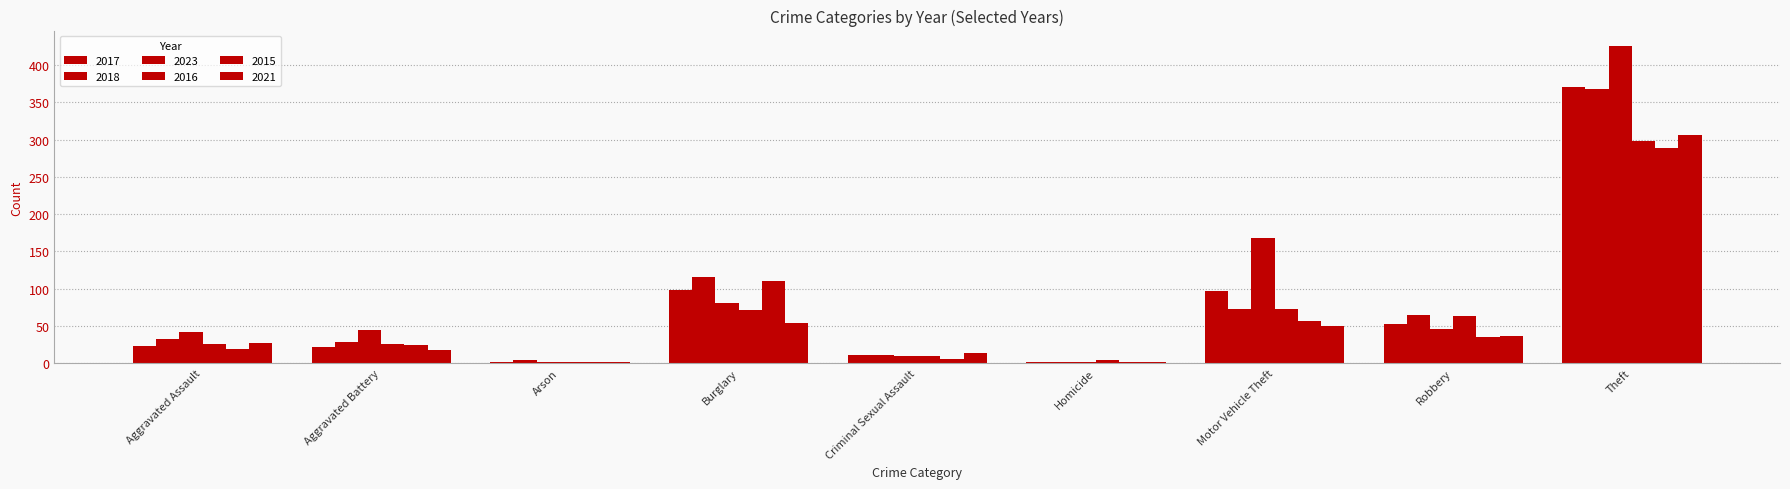

At how many categories does at least one series exceed 154?

2